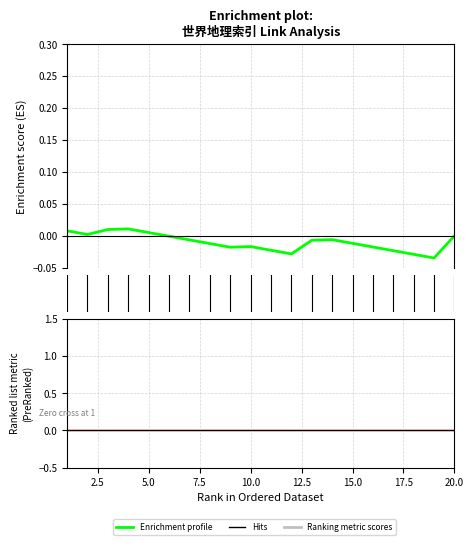

Does the chart display data point markers on the line(s)?

No